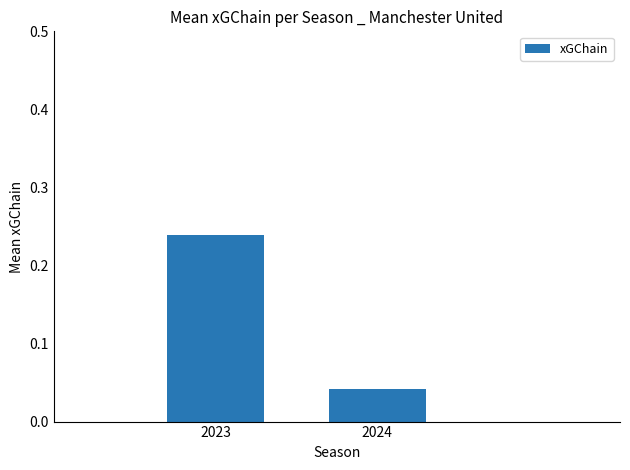

True or false: the data shows 0.3 at 2023.

False